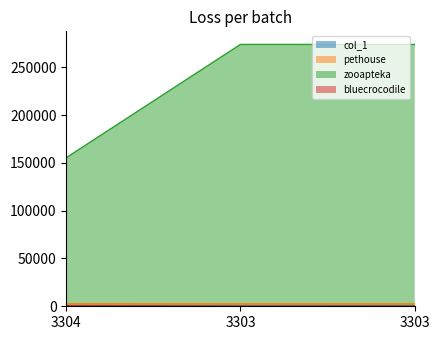

What is the minimum value for bluecrocodile?

48.0